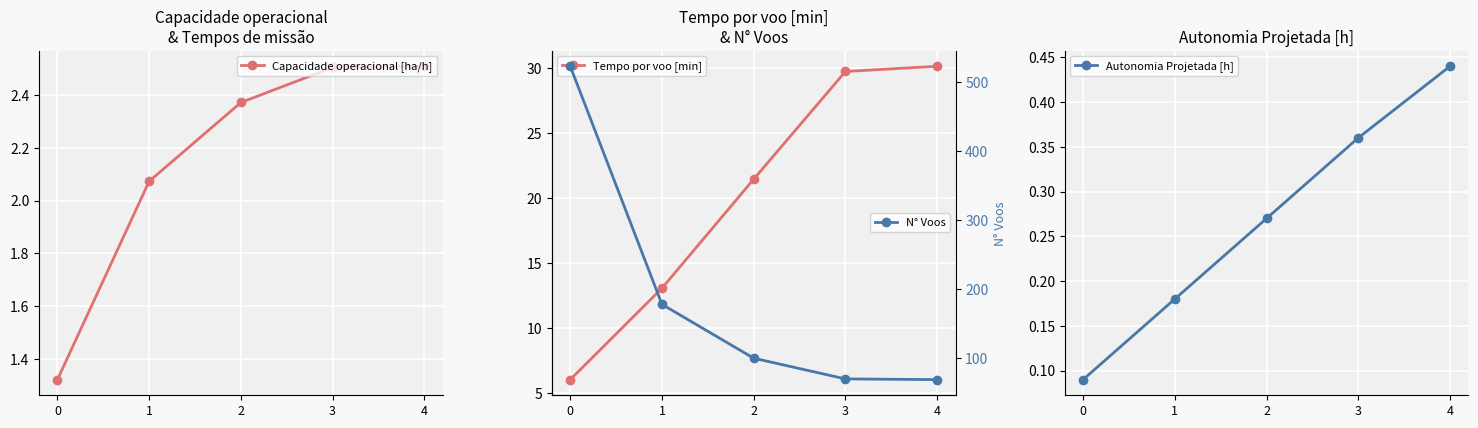

Reading right to left, extract all data points from this chart.

Capacidade operacional [ha/h]: 2.5	2.5	2.4	2.1	1.3
Tempo por voo [min]: 30.1	29.7	21.4	13.1	6.1
Autonomia Projetada [h]: 0.4	0.4	0.3	0.2	0.1
N° Voos: 69.0	70.0	100.0	178.0	523.0